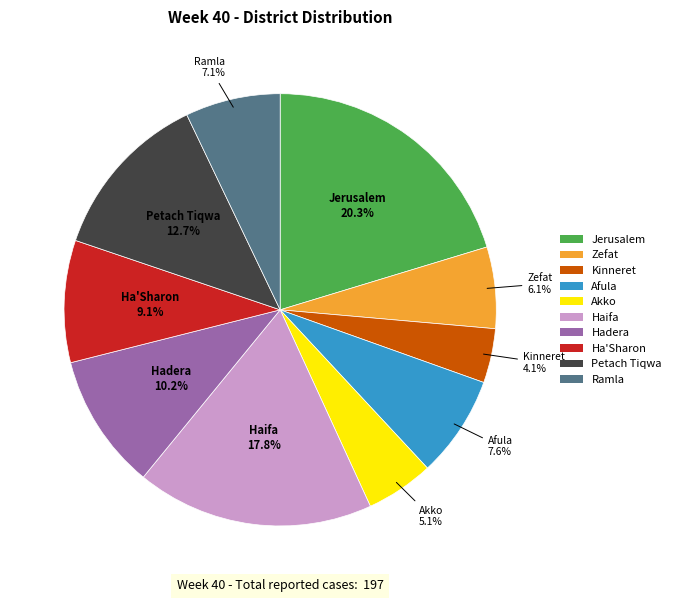

Is there any slice that represents more than half of the pie?

No